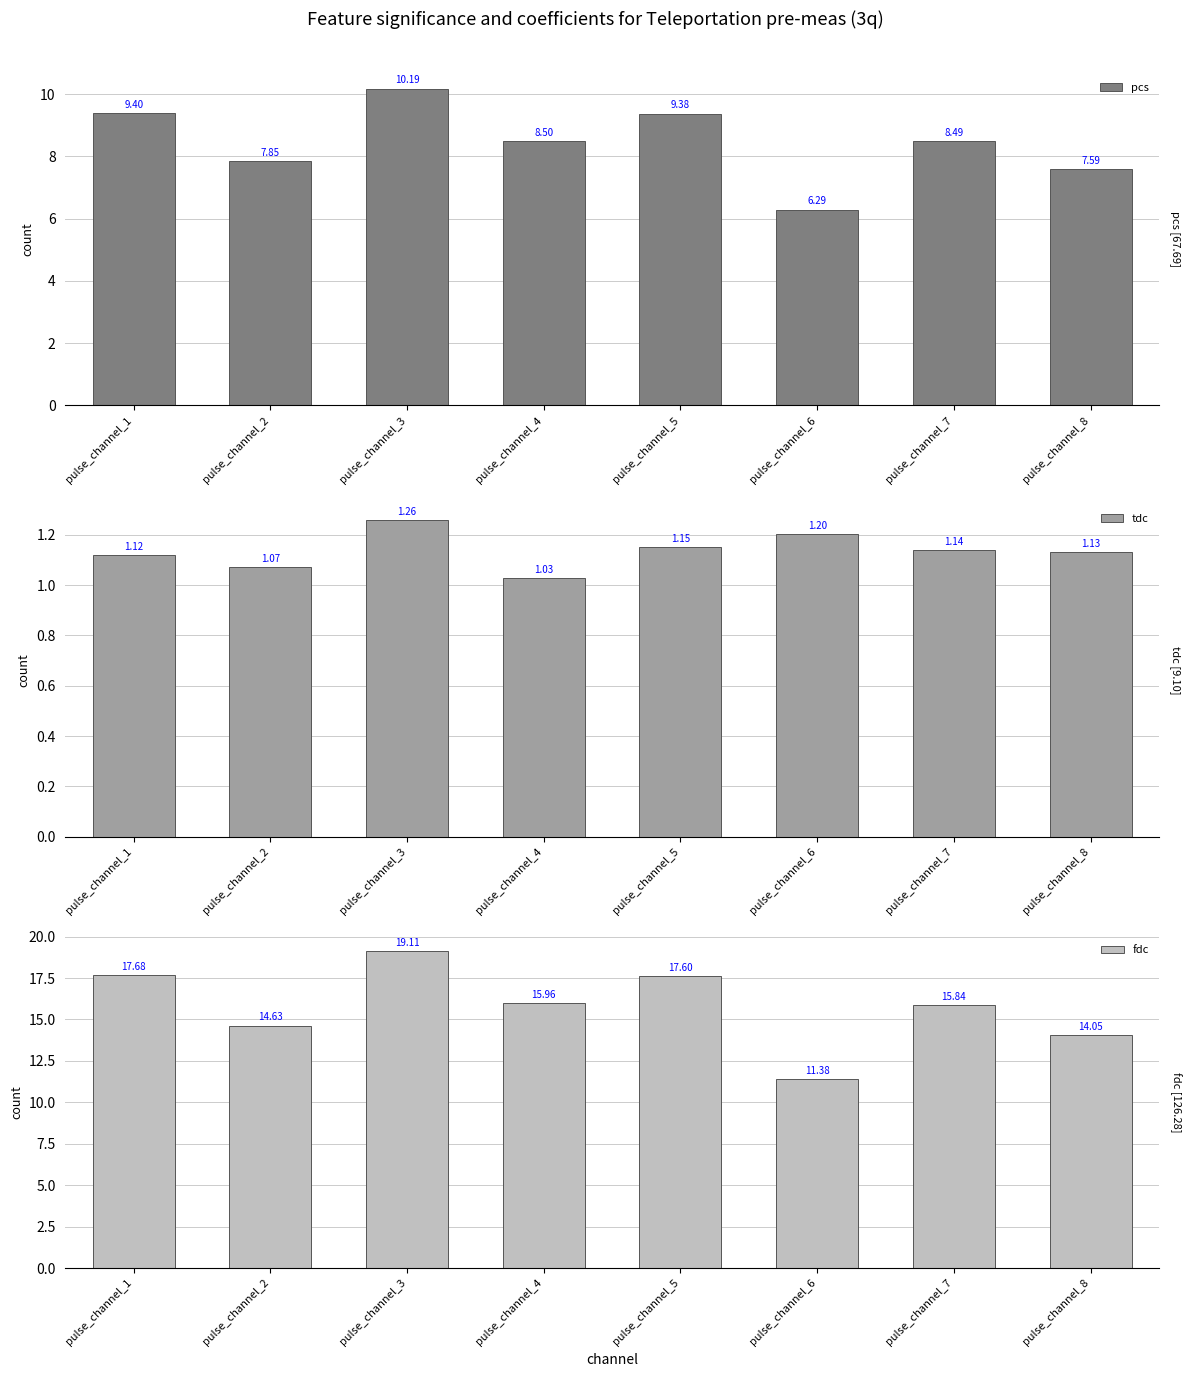

What is the difference between the maximum and minimum values in the pcs series?

3.9